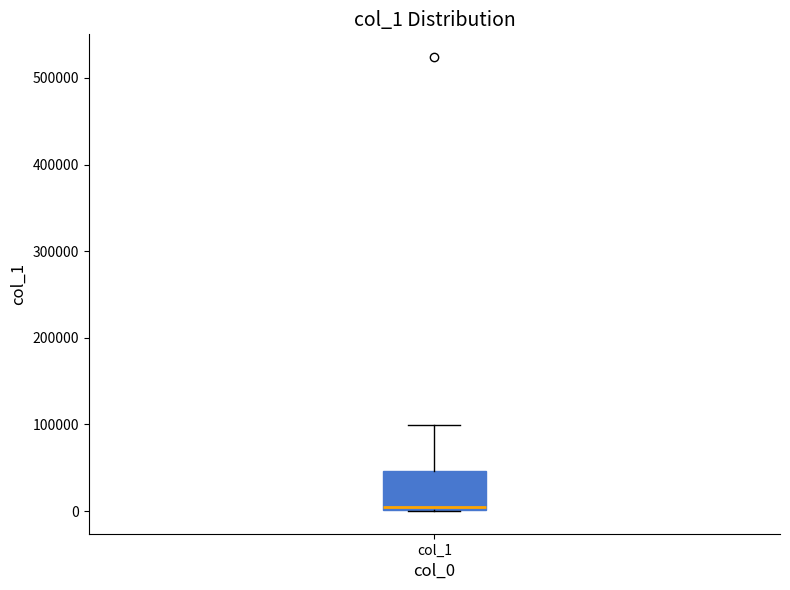

Read this box plot against the y-axis: the position of the median line, the range covered by the box, and the ends of both whiskers. The values are not printed on the chart, so give them approximately, as read against the axis.

median 0 (just above the box's lower edge), box 0 to 50000, whiskers 0 to 100000